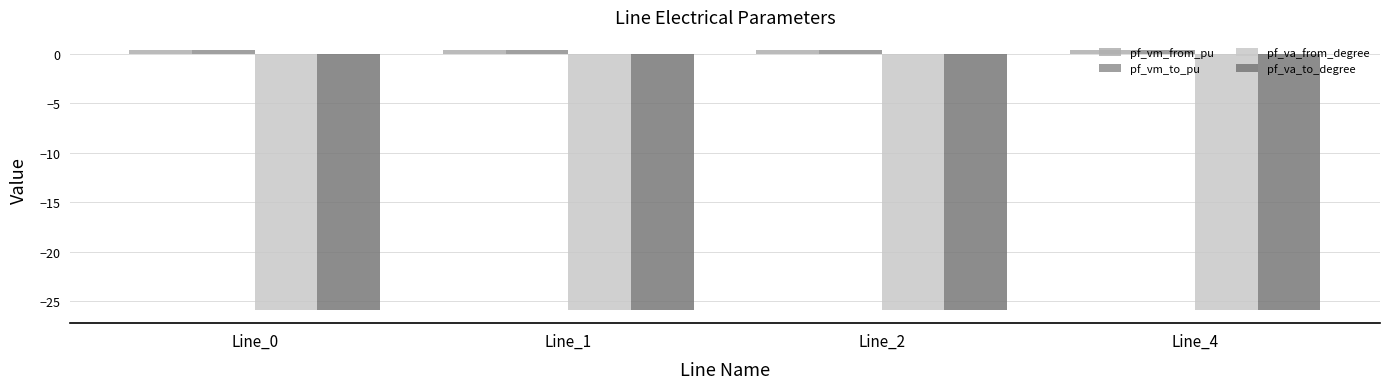

The value of pf_va_to_degree at Line_1 is -33.8. True or false?

False